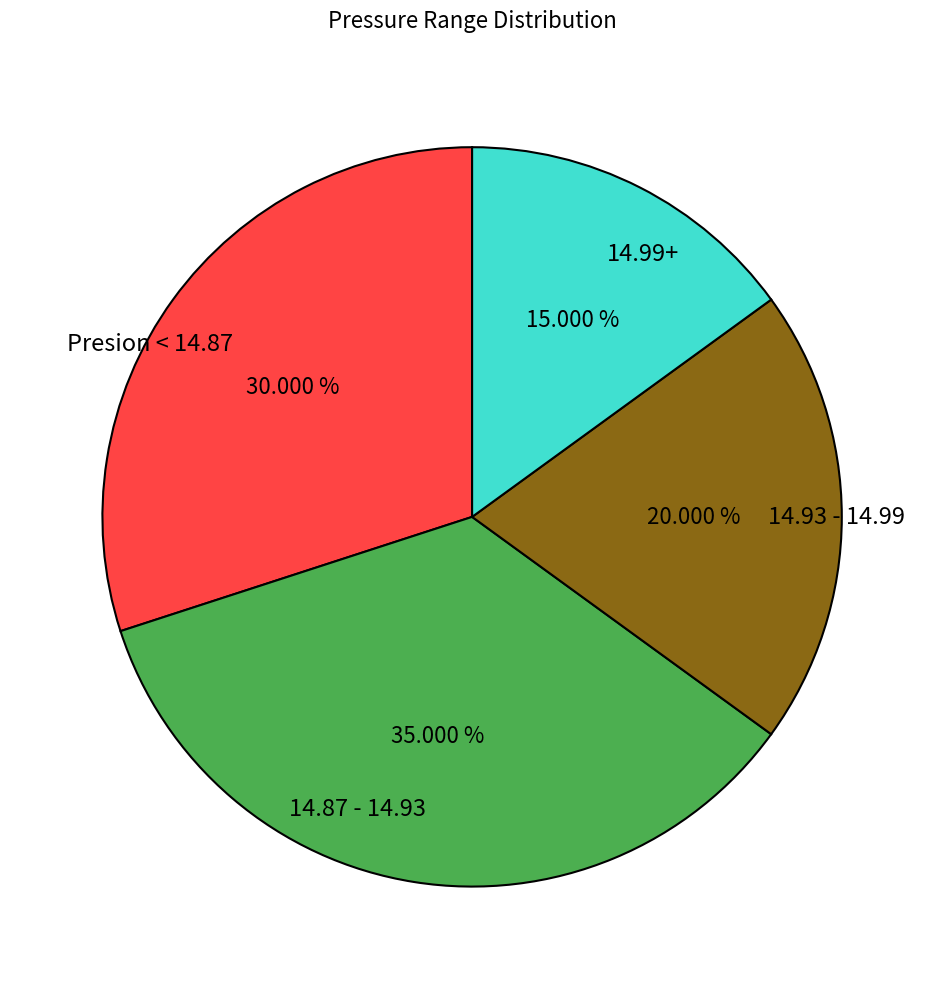

Does Presion < 14.87 account for over 50% of the chart?

No